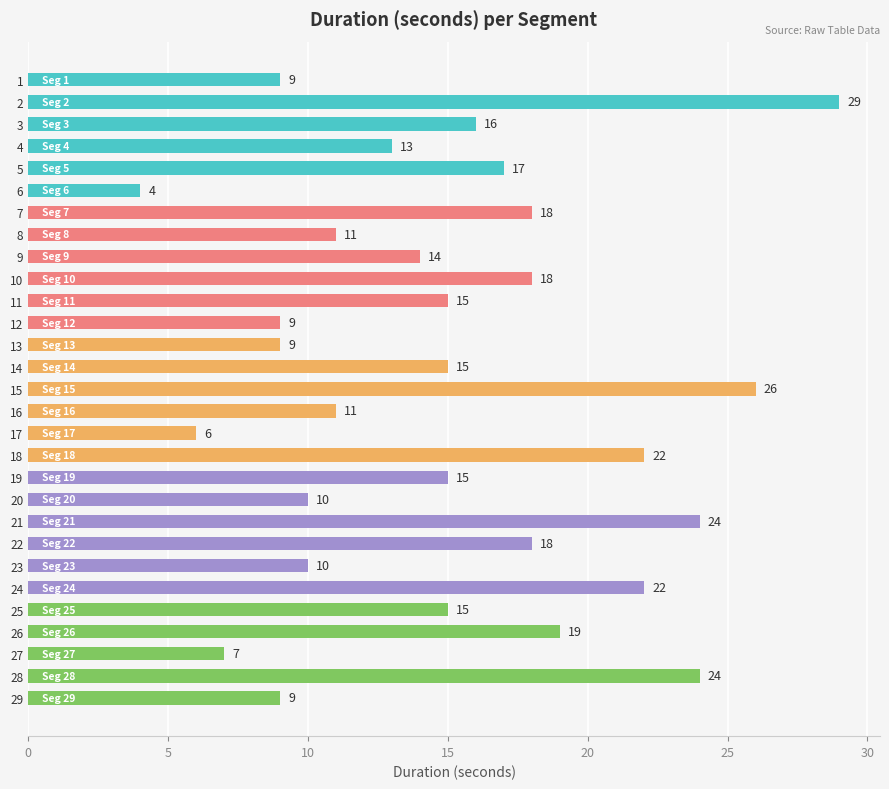

Which has a higher value, 23 or 14?

14